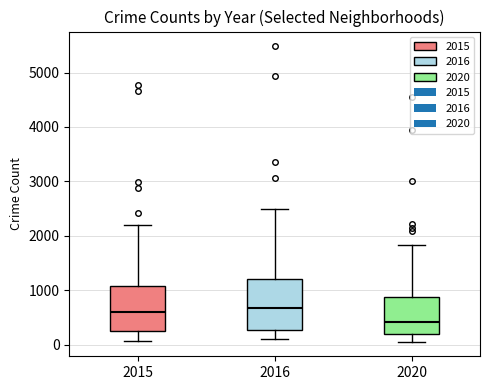

Which box is the tallest, from its lower edge to its upper edge?

2016